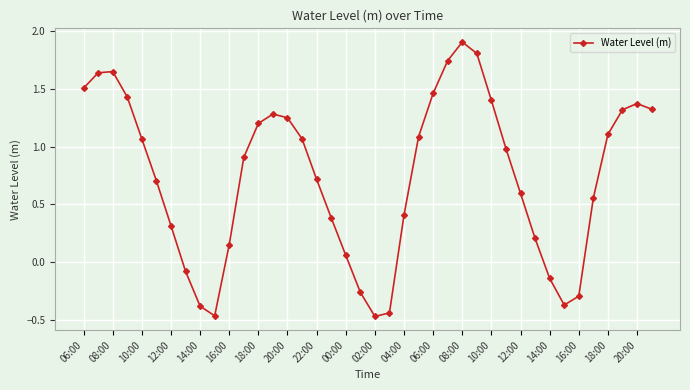

How many lines are shown in the chart?

1